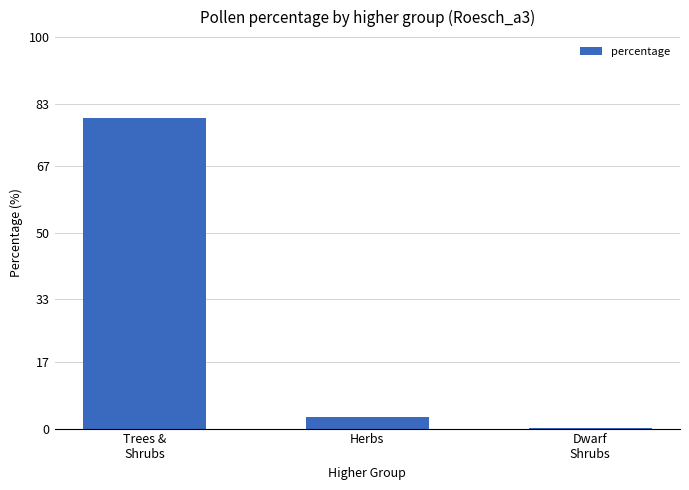

What is the average value?

27.5